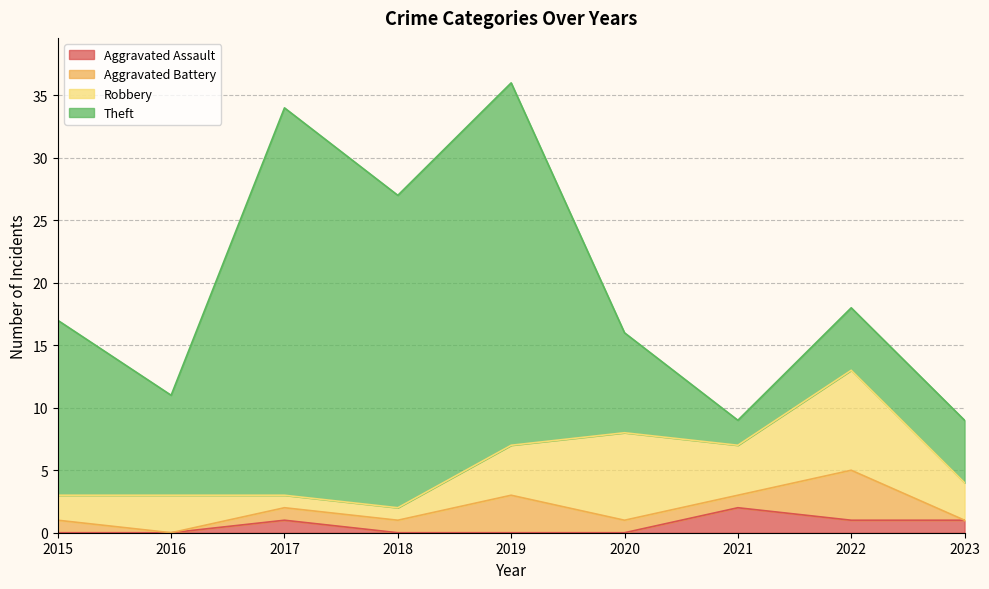

True or false: Theft has more than 2 points higher than both neighbors.

False